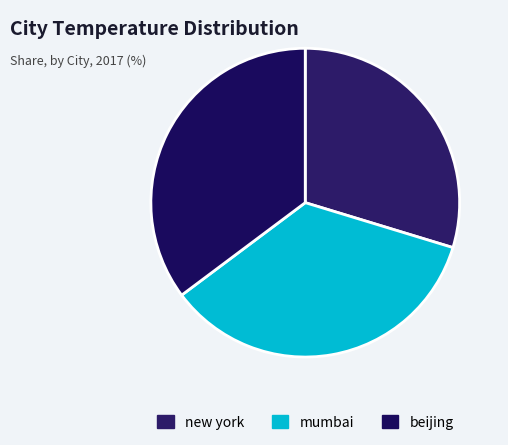

Is there any slice that represents more than half of the pie?

No